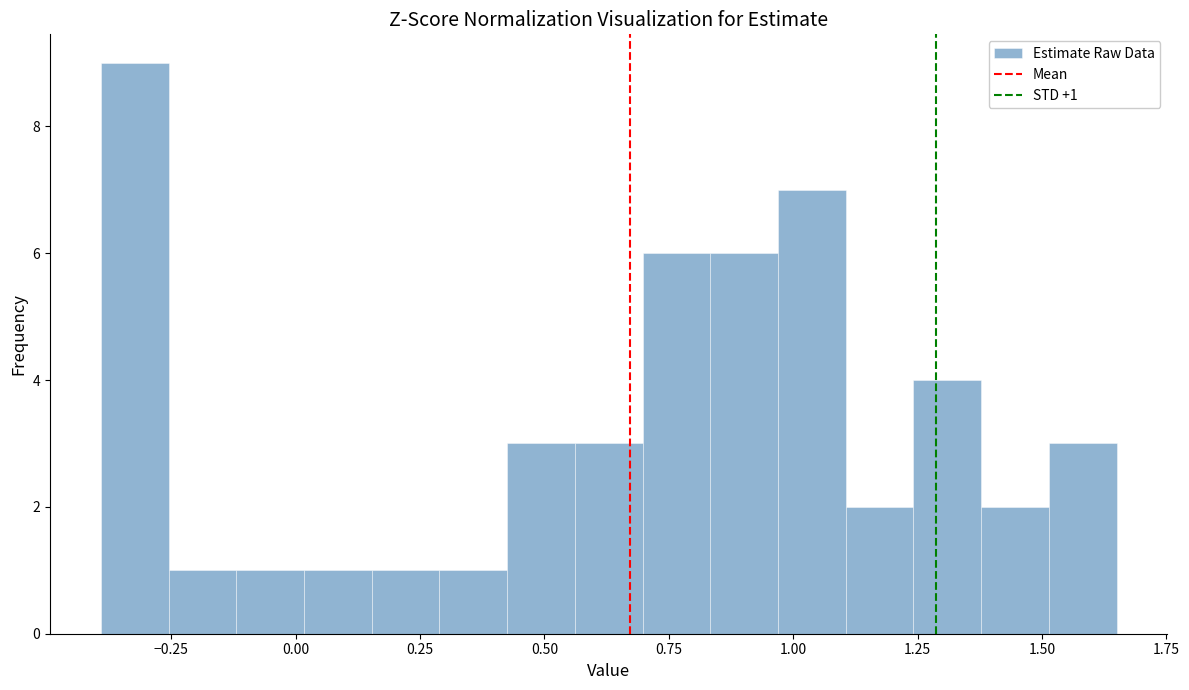

Around what value on the x-axis is the tallest bar? Give the approximate position of its centre, as read against the axis.

-0.30